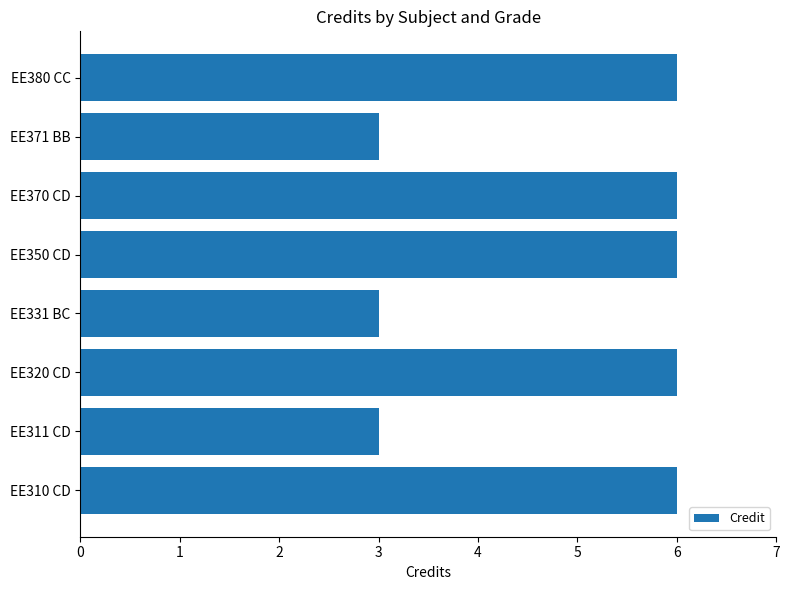

True or false: the data shows 6 at EE350 CD.

True